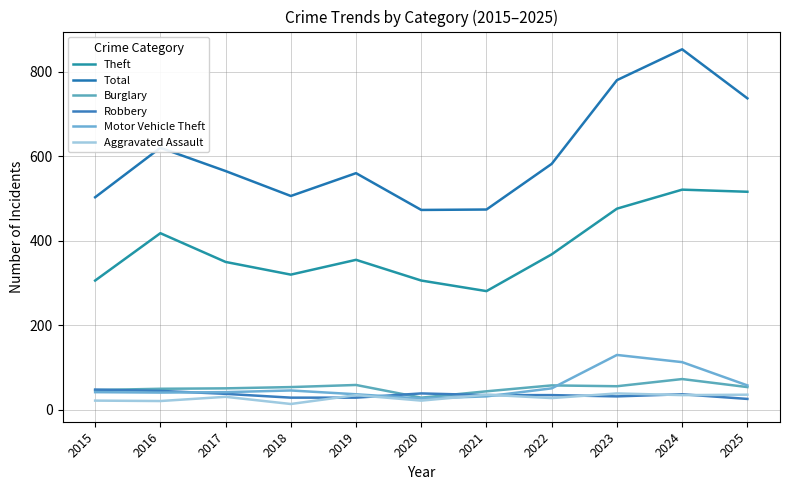

What is the value of the Aggravated Assault point at the 8th from the left?

28